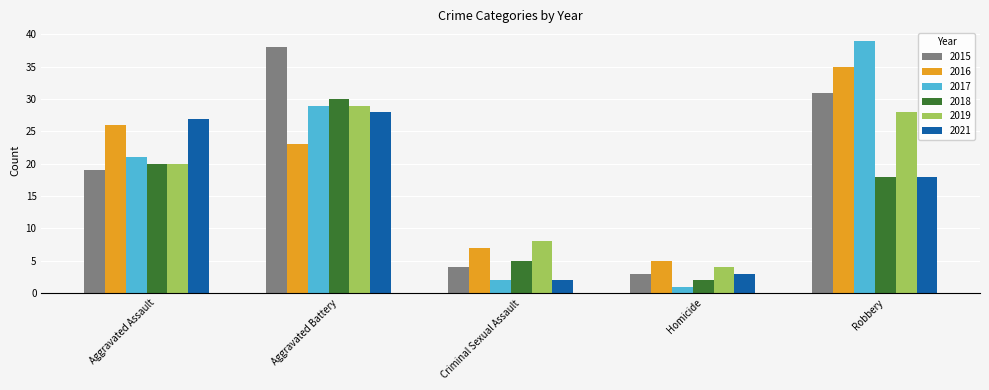

What is the total value across all series at Aggravated Assault?

133